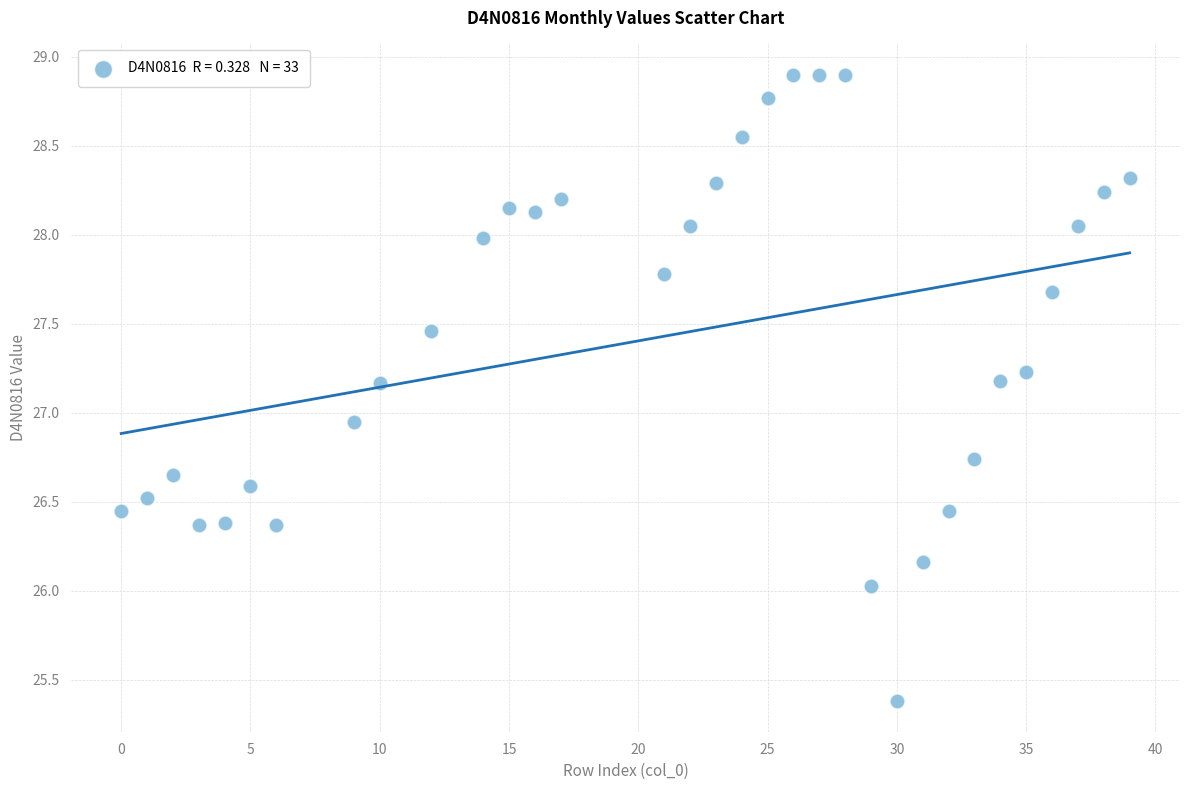

What is the range of X values (max minus min)?

39.0